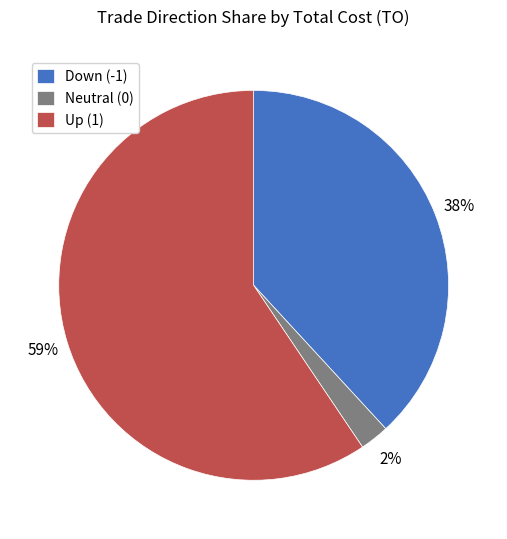

To the nearest percent, what portion does Neutral (0) represent?

2%